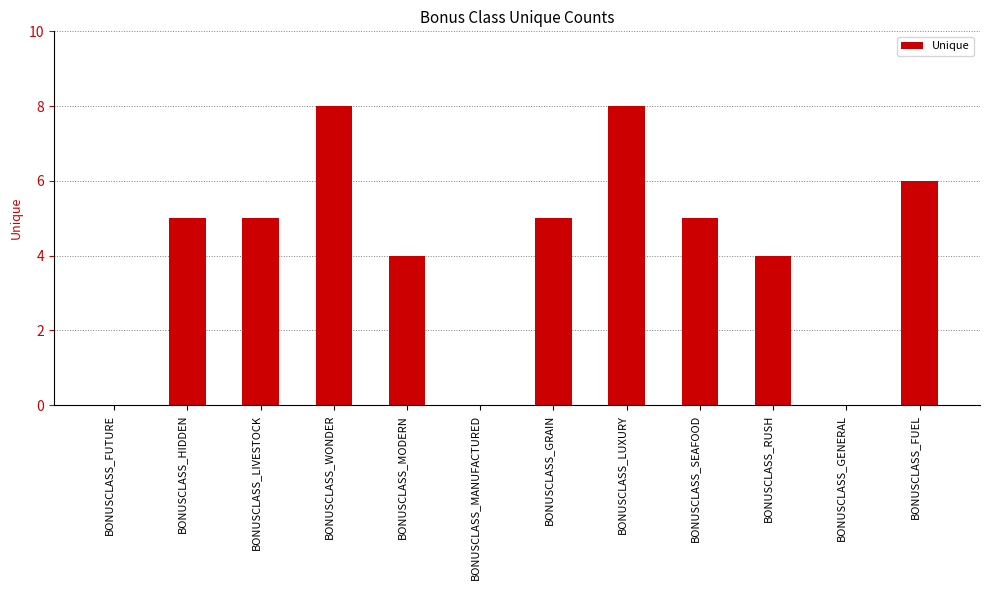

What value does the data have at BONUSCLASS_MODERN?

4